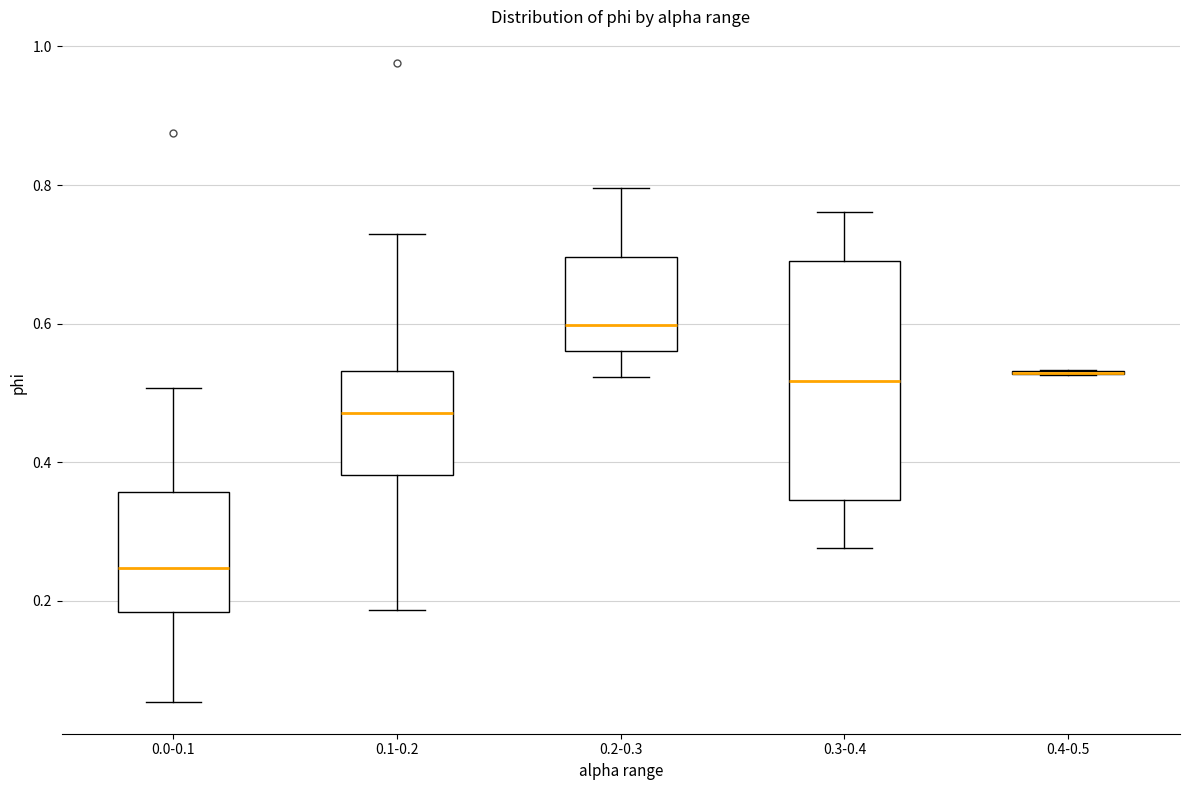

Where is the upper edge of the box for 0.0-0.1 on the y-axis? The values are not printed on the chart, so give them approximately, as read against the axis.

0.36